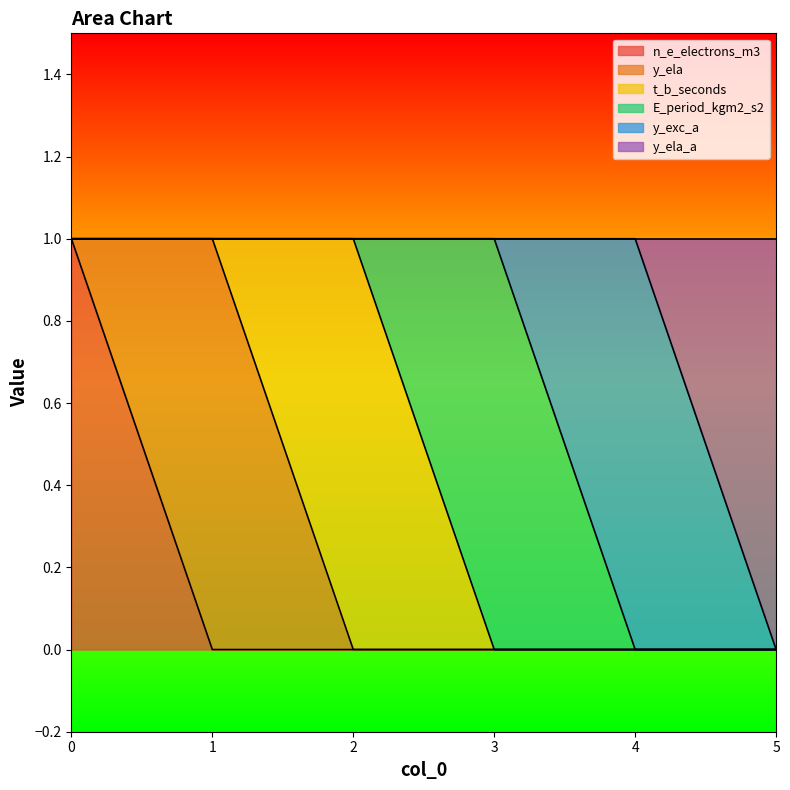

At how many categories does at least one series exceed 0?

6